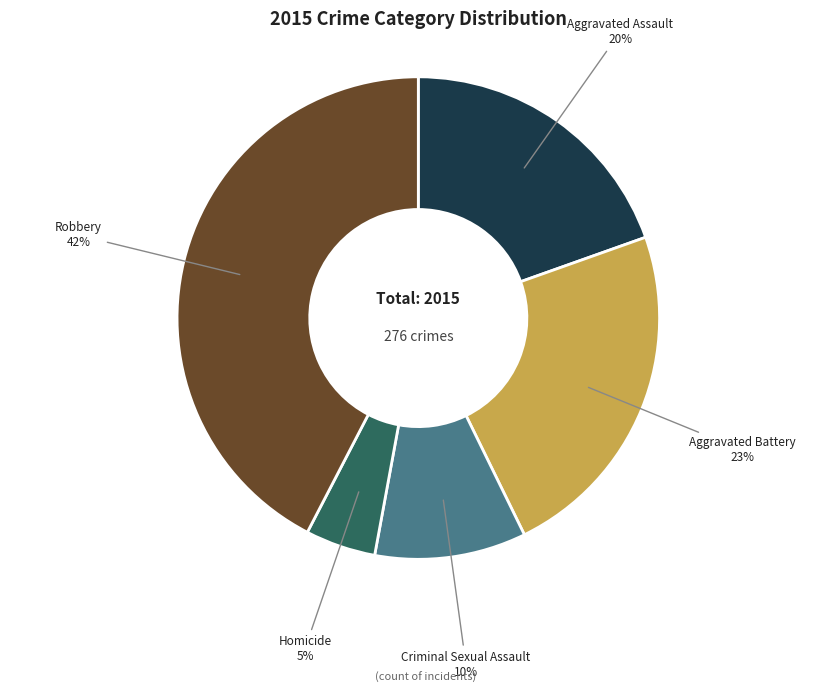

To the nearest percent, what is the combined percentage of Aggravated Assault and Criminal Sexual Assault?

30%